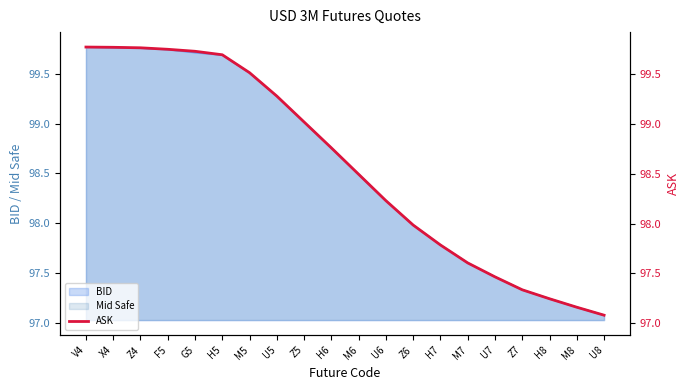

List the labels in order of value, smallest first.

U8, M8, H8, Z7, U7, M7, H7, Z6, U6, M6, H6, Z5, U5, M5, H5, G5, F5, Z4, X4, V4